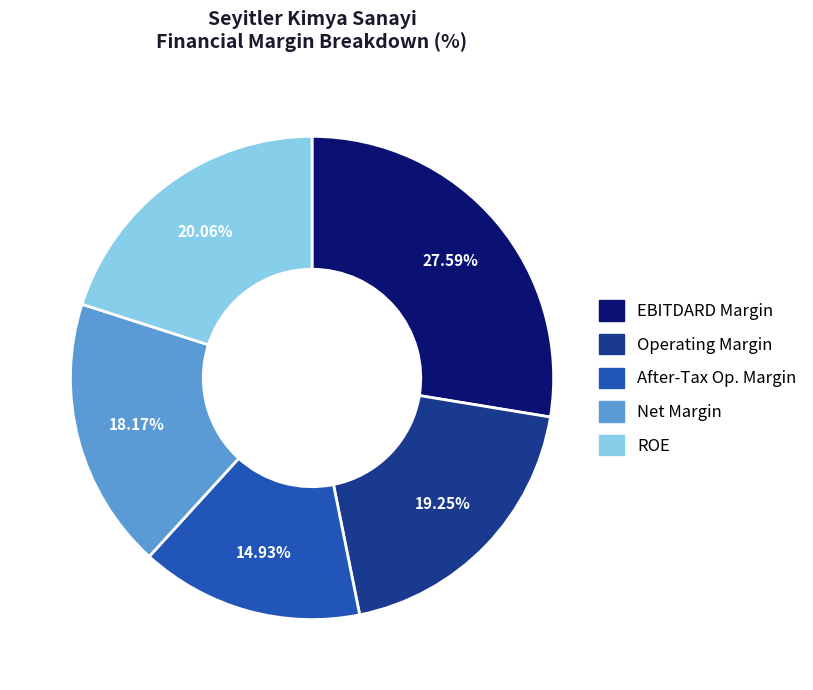

Is there any slice that represents more than half of the pie?

No